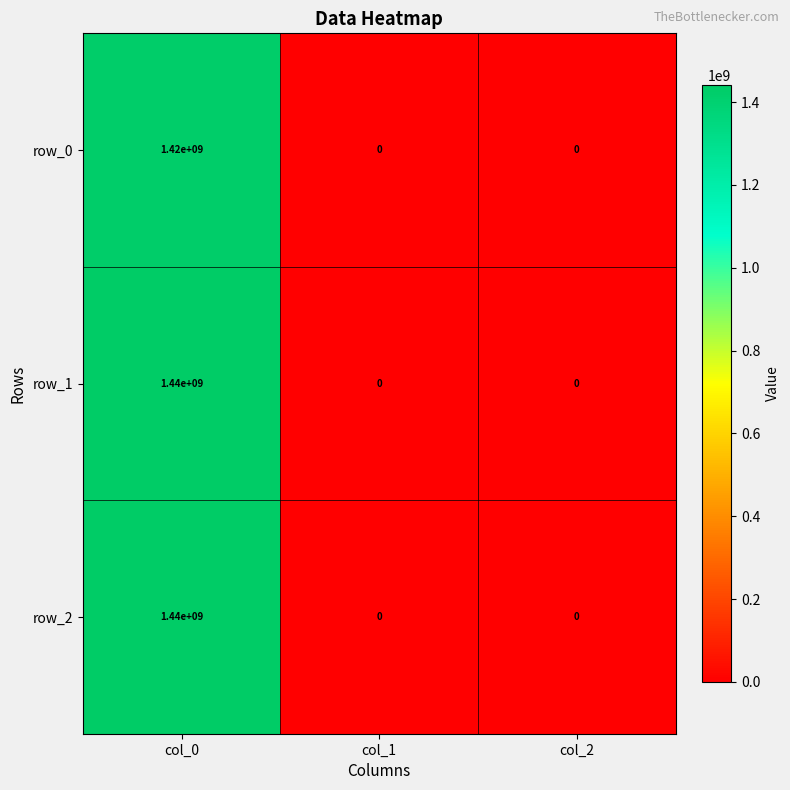

Is the value of row_1 at col_0 greater than the value of row_2 at col_1?

Yes